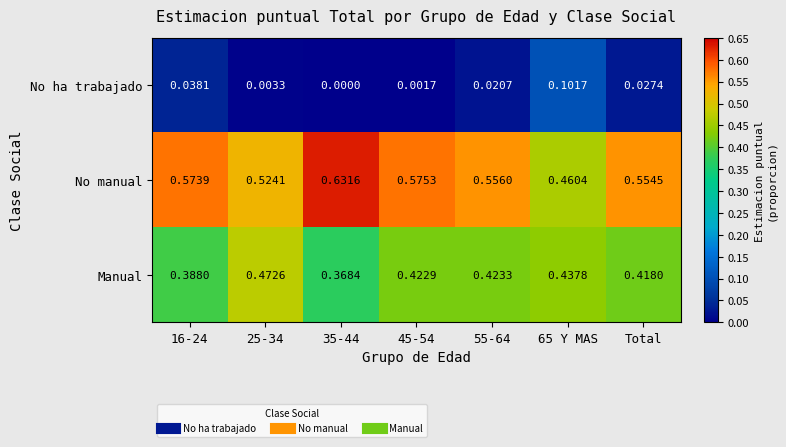

Which category has the lowest value across all series?

35-44